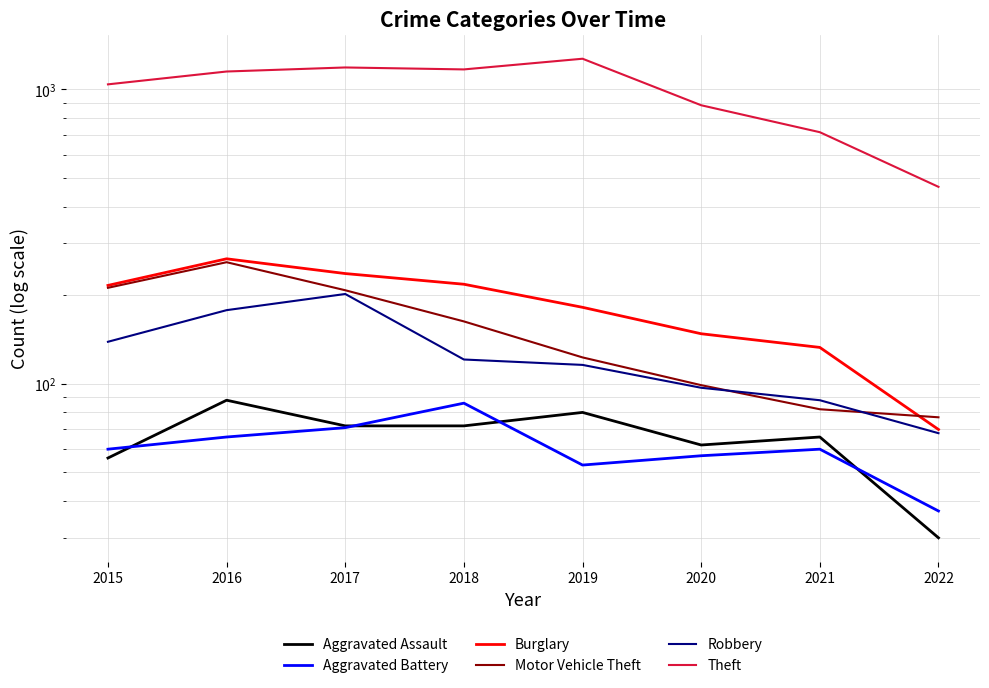

What are all the series names shown in the legend?

Aggravated Assault, Aggravated Battery, Burglary, Motor Vehicle Theft, Robbery, Theft